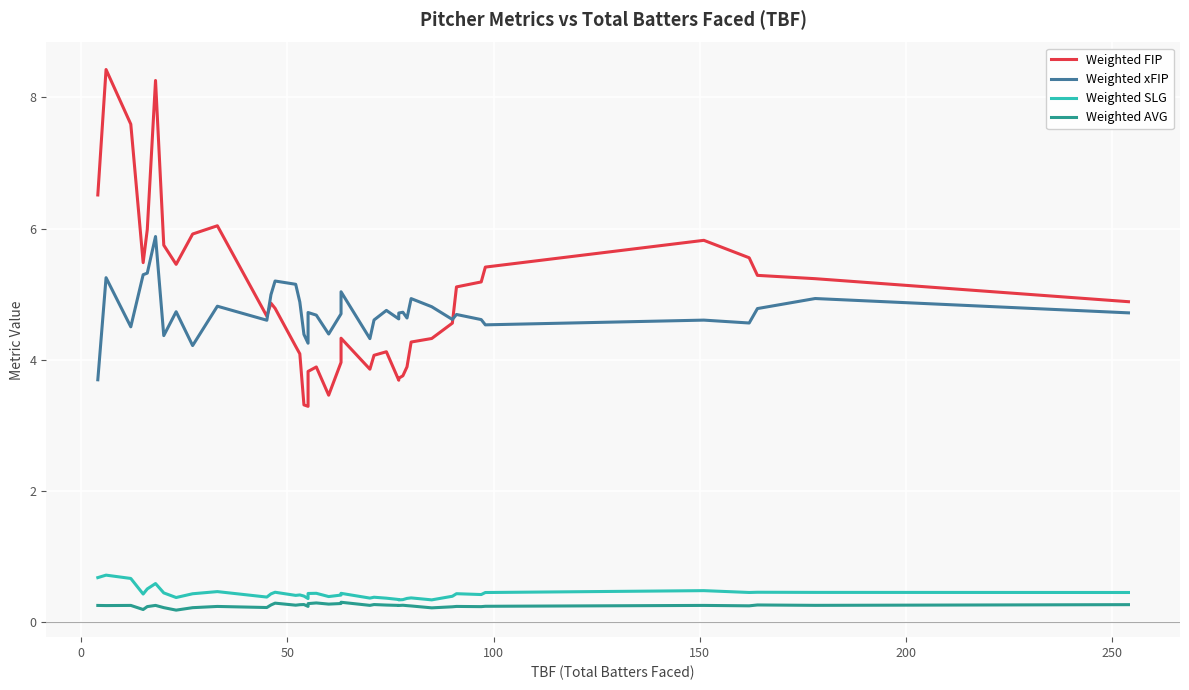

Rank the series at 200 from highest to lowest value.

Weighted FIP, Weighted xFIP, Weighted SLG, Weighted AVG